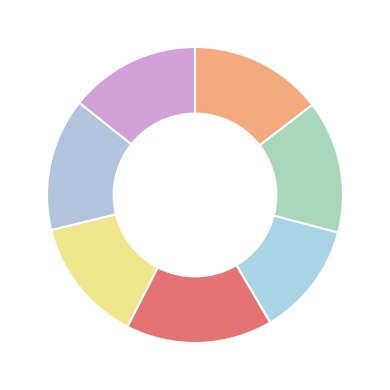

How many slices are in this pie chart?

7